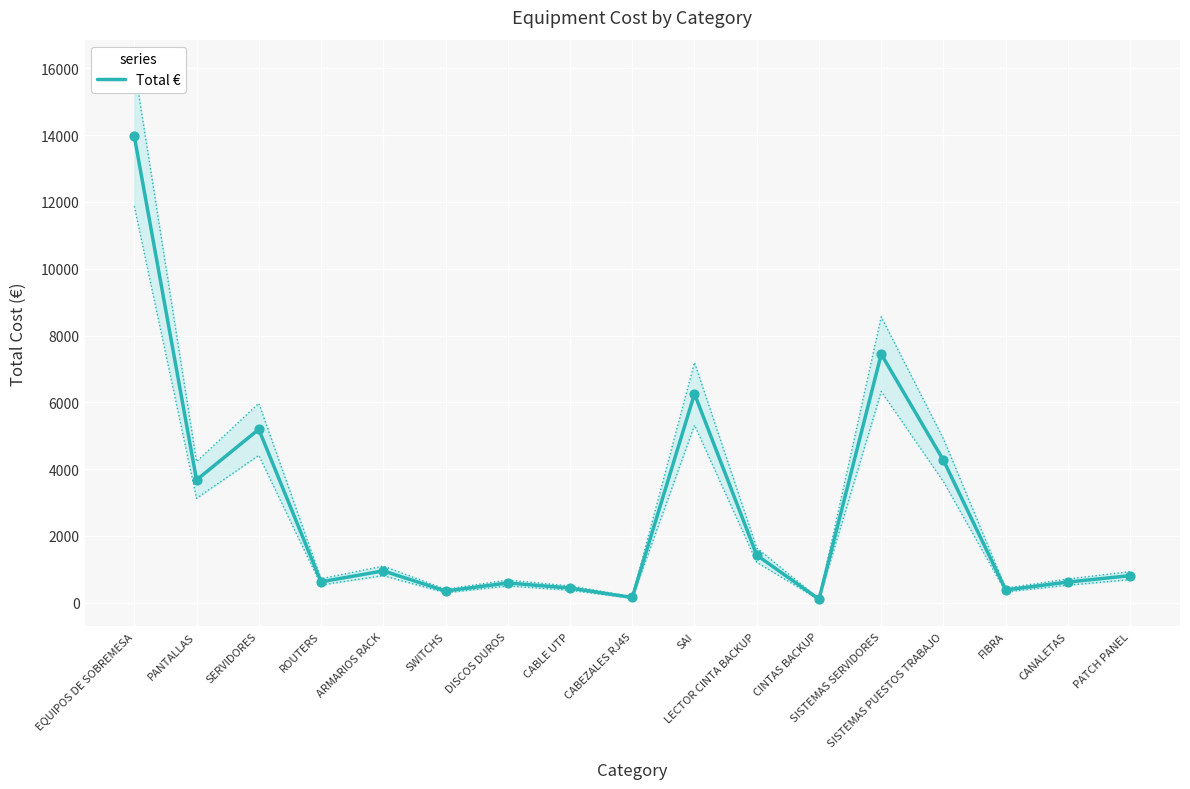

What is the change in value from ARMARIOS RACK to SISTEMAS SERVIDORES?

+6489.7